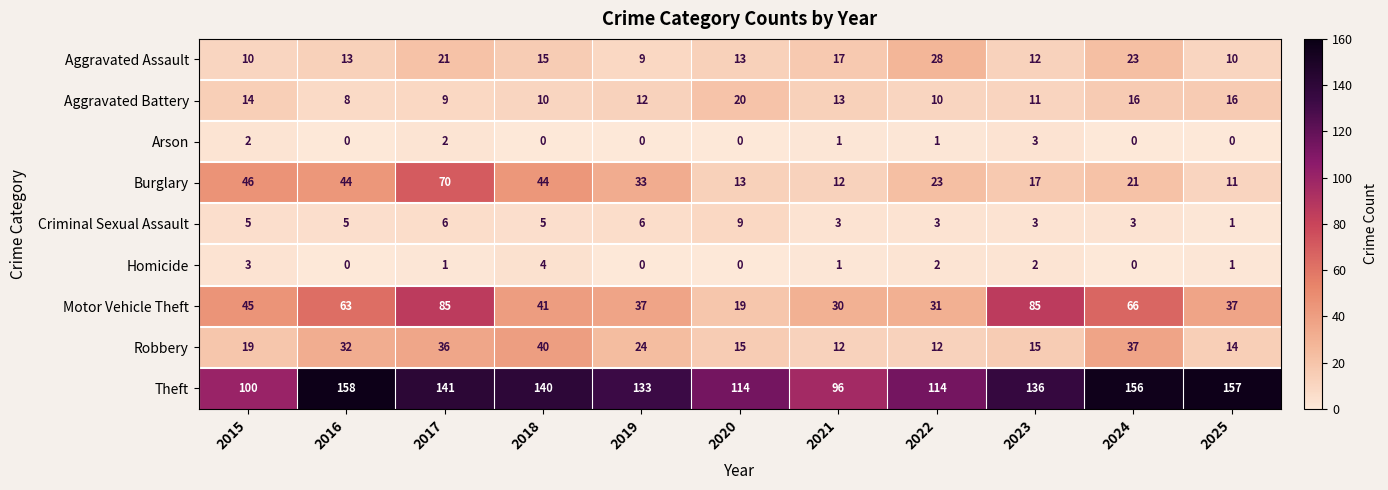

What is the total value across all series at 2016?

323